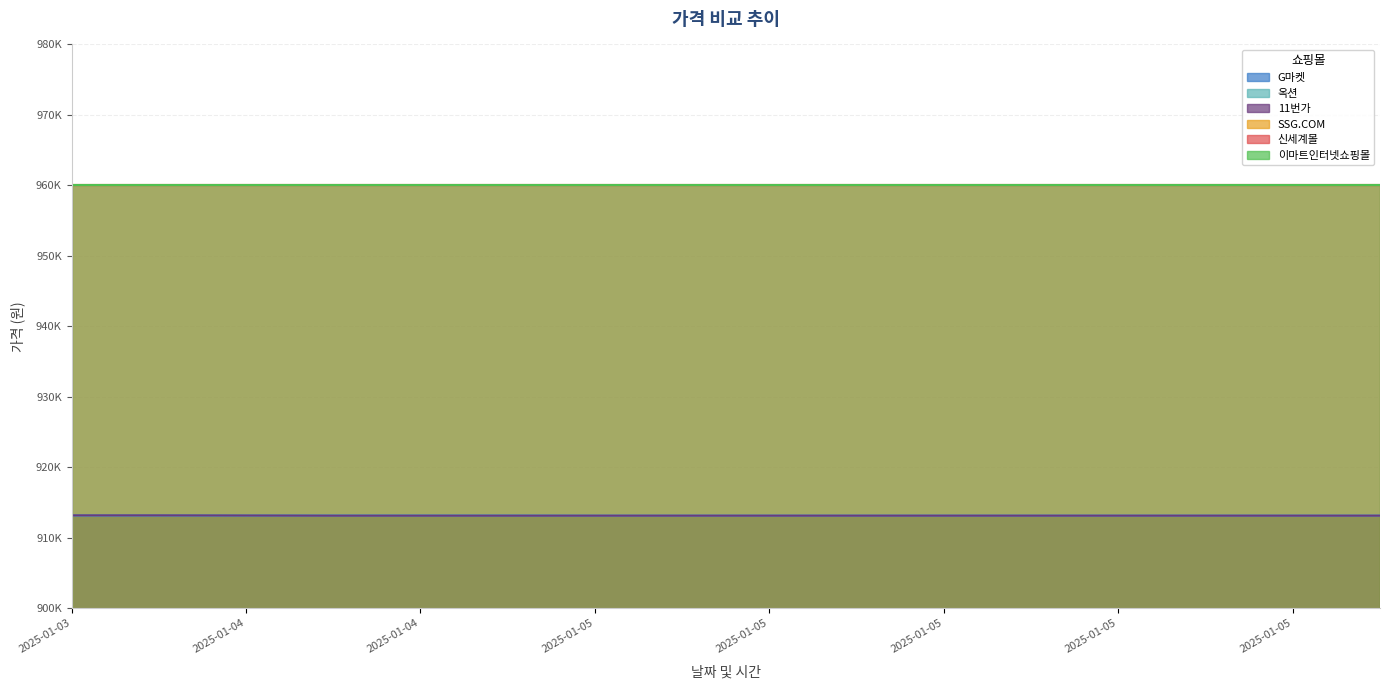

True or false: 옥션 has more than 2 interior local peaks.

False